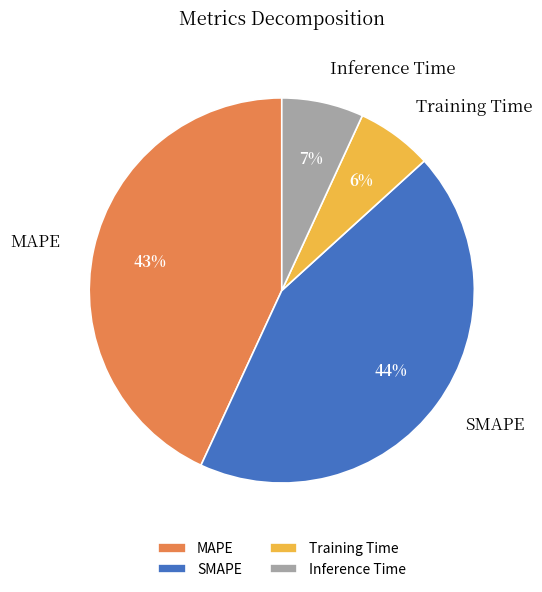

Does MAPE represent more than half of the total?

No